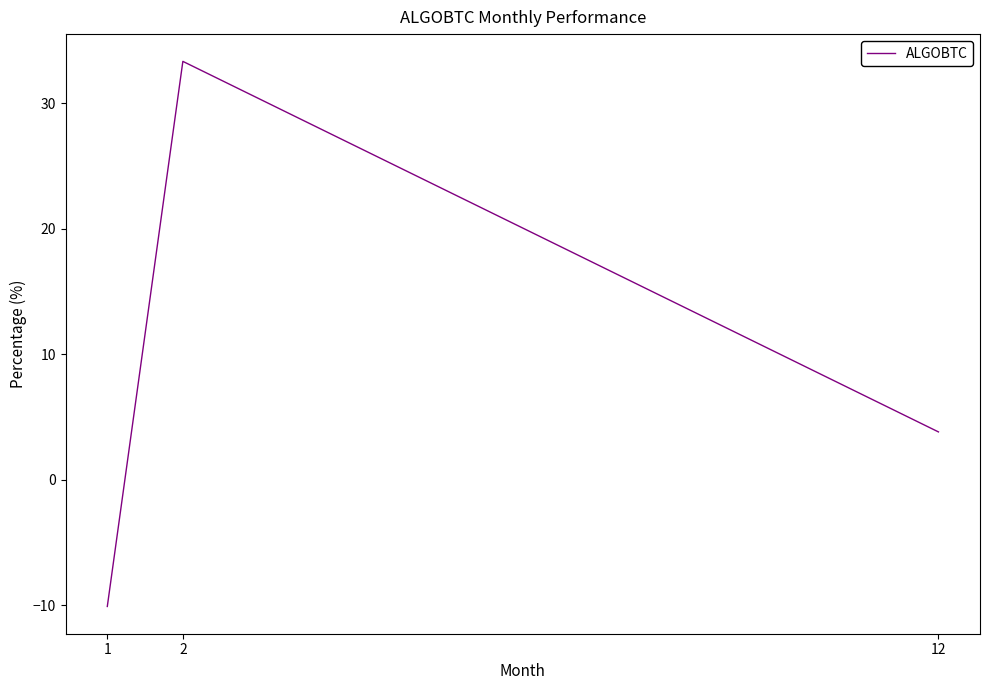

The value at 12 is 1.7. True or false?

False